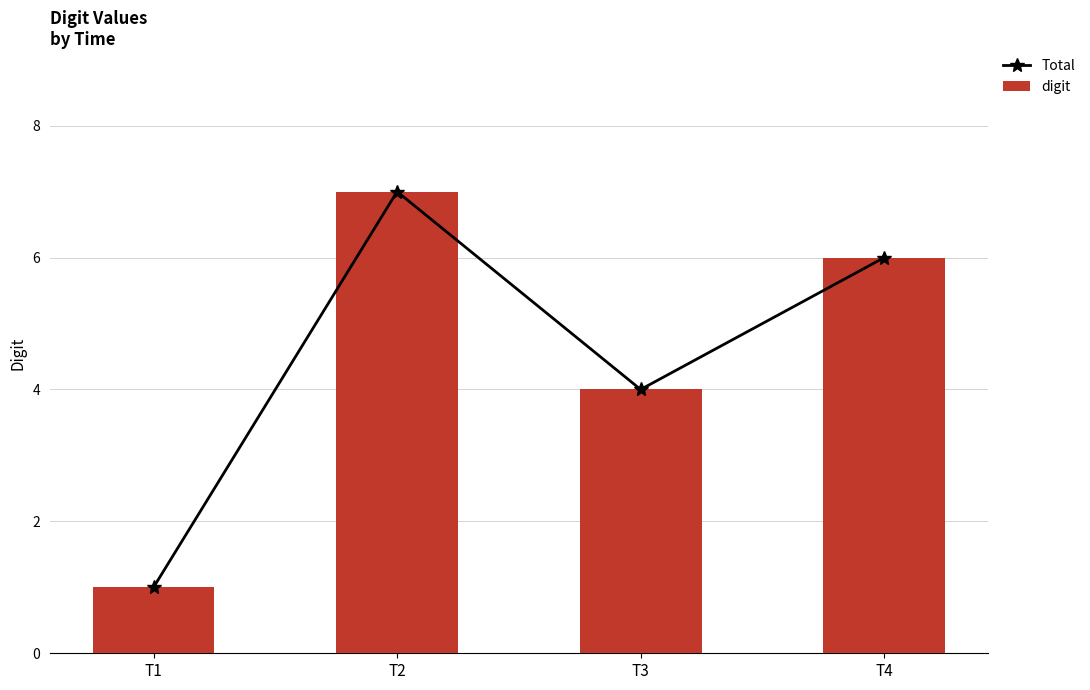

At T4, list the series in order from largest to smallest.

Total, digit